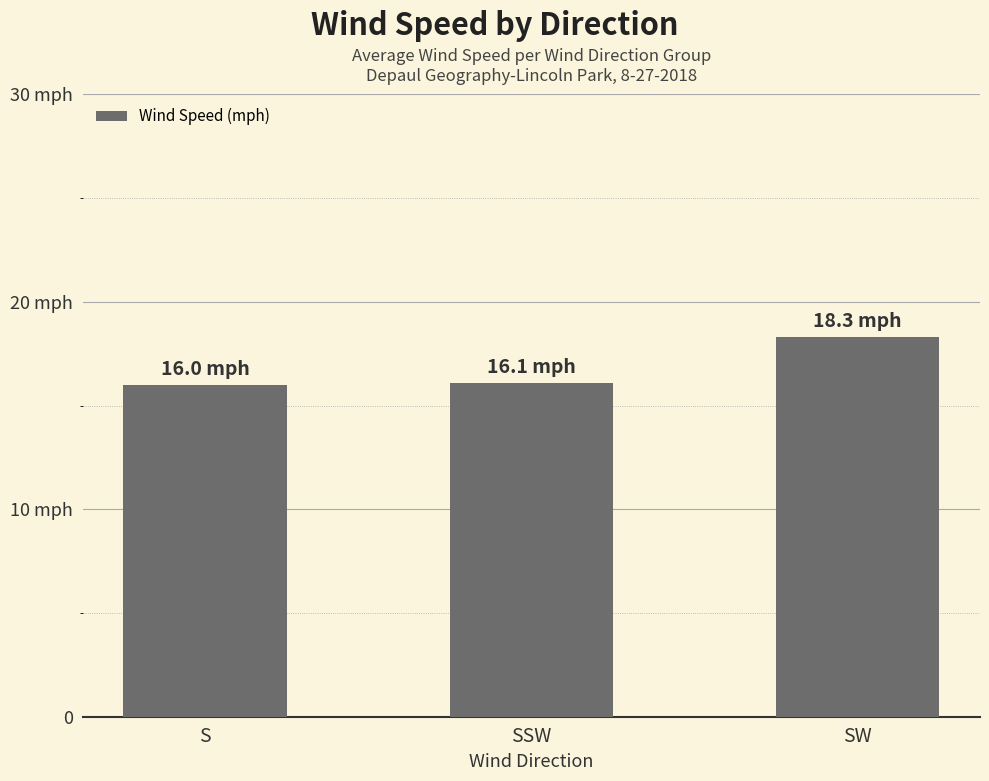

Does the chart contain any negative values?

No